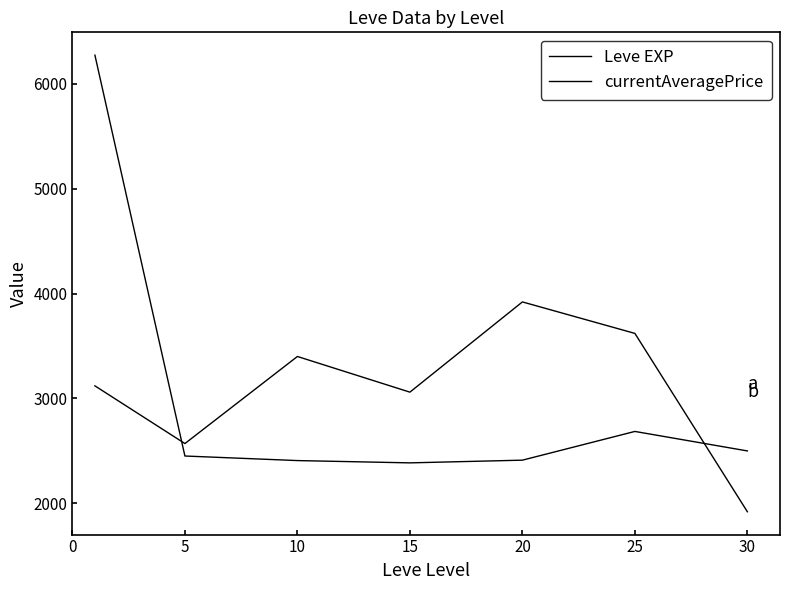

What is the difference between the maximum and minimum values in the currentAveragePrice series?

3886.0